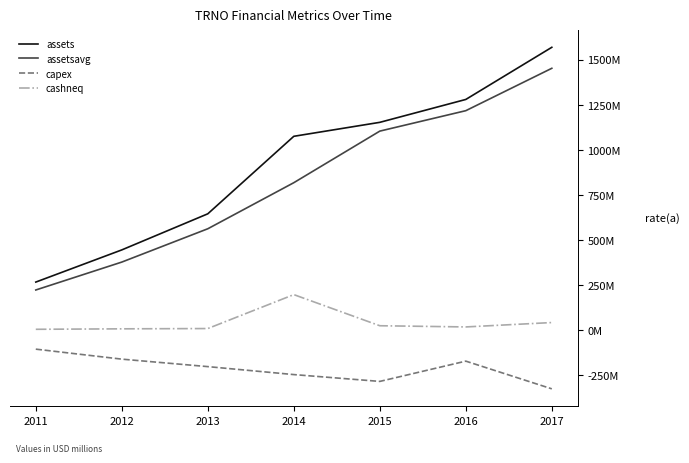

True or false: assets and capex intersect in this chart.

False